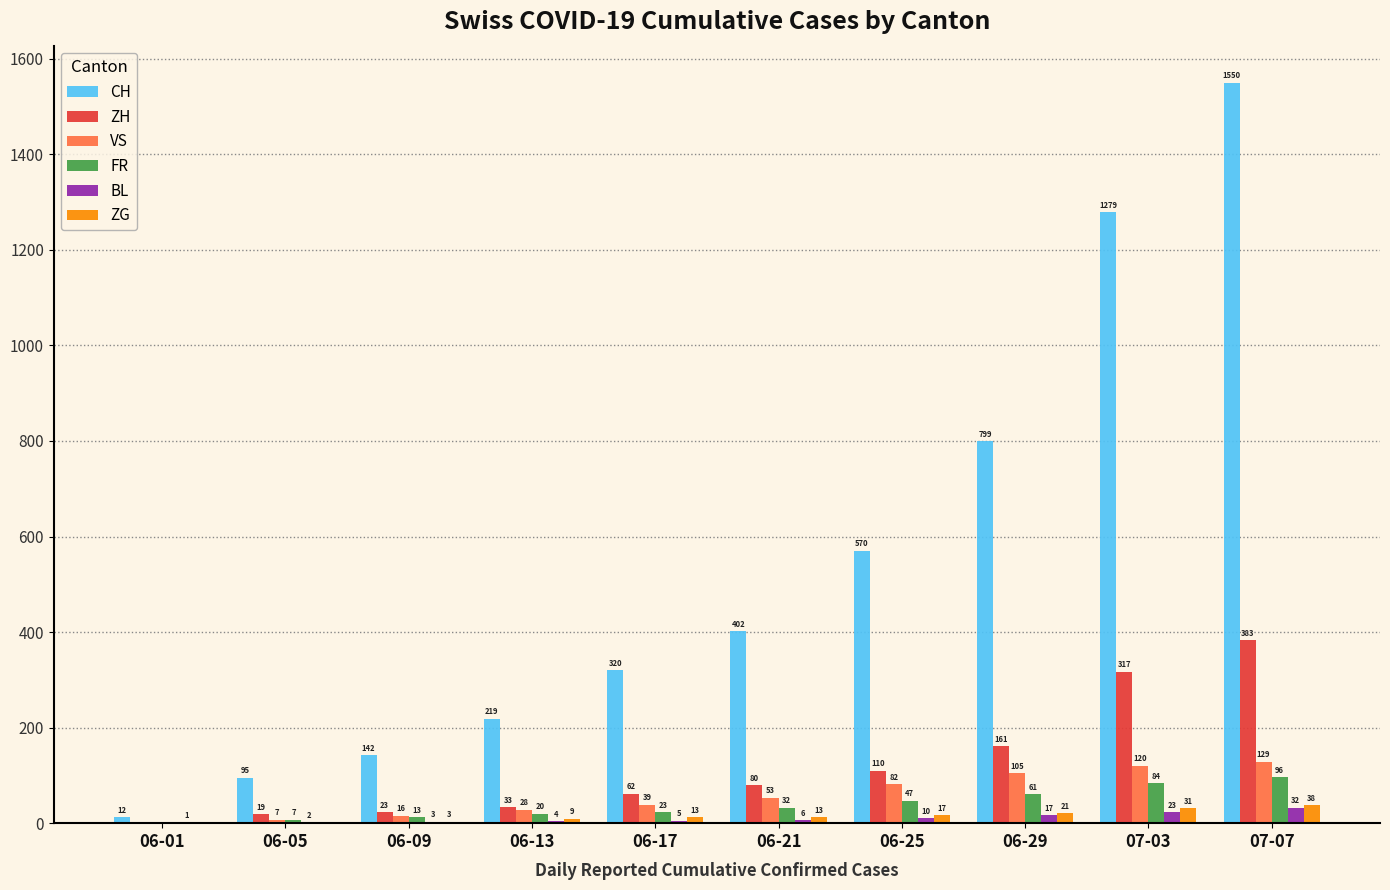

What is the difference between the ZG values at 06-29 and 06-01?

21